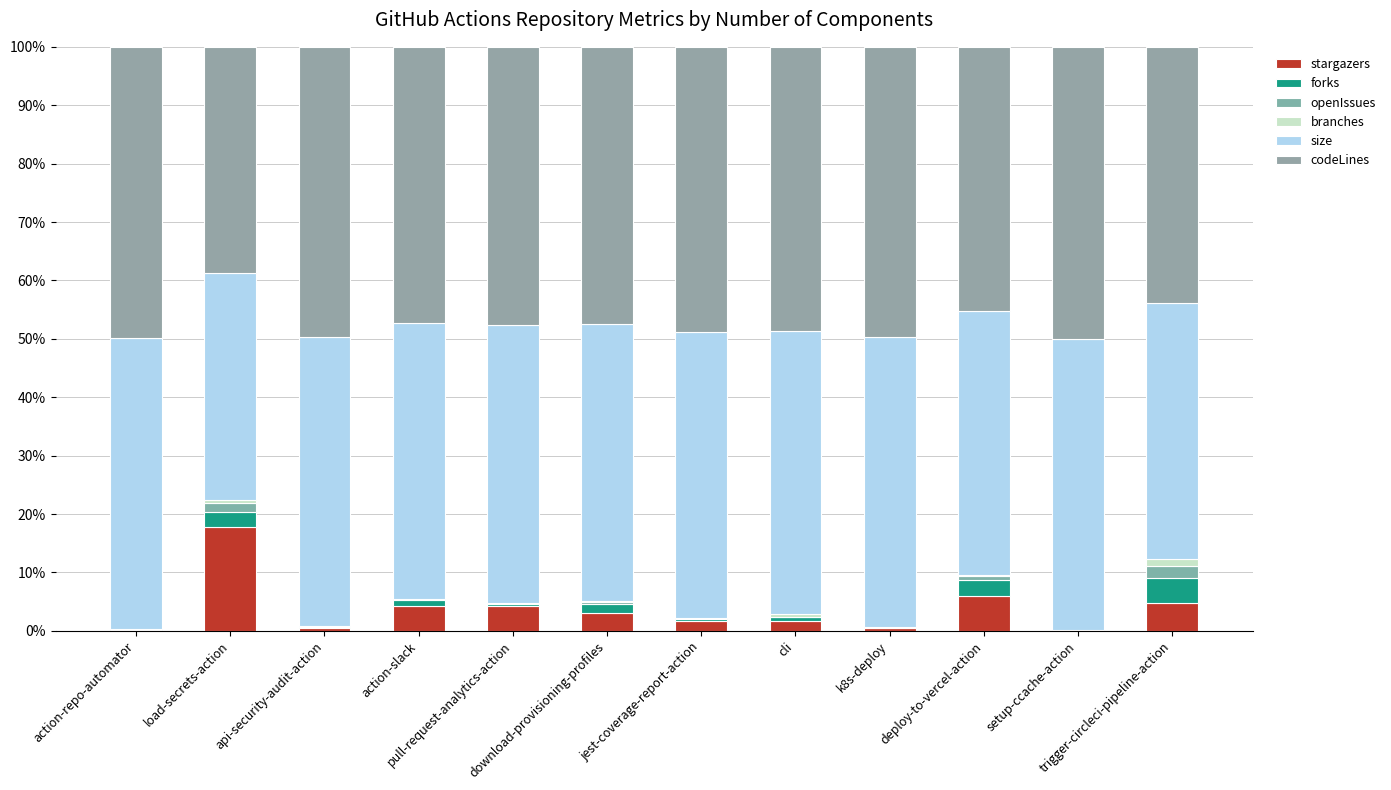

What are all the series names shown in the legend?

stargazers, forks, openIssues, branches, size, codeLines